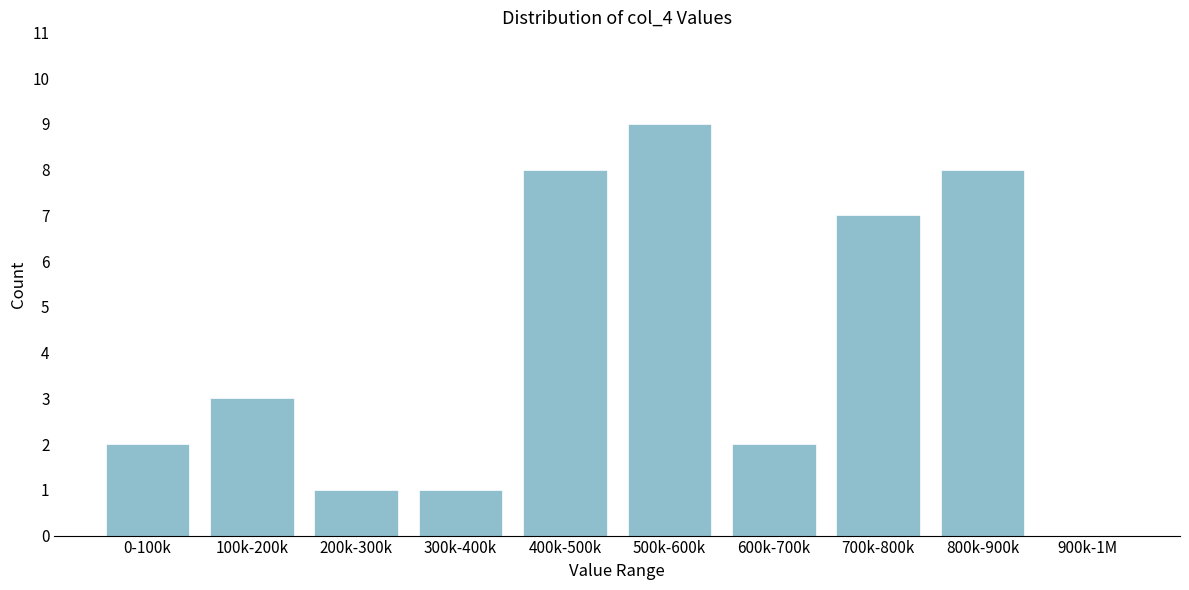

Reading left to right, transcribe all the data shown in this chart.

0-100k=2	100k-200k=3	200k-300k=1	300k-400k=1	400k-500k=8	500k-600k=9	600k-700k=2	700k-800k=7	800k-900k=8	900k-1M=0